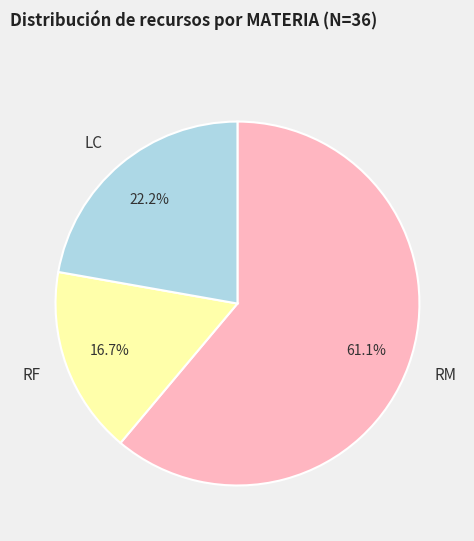

Is there any slice that represents more than half of the pie?

Yes